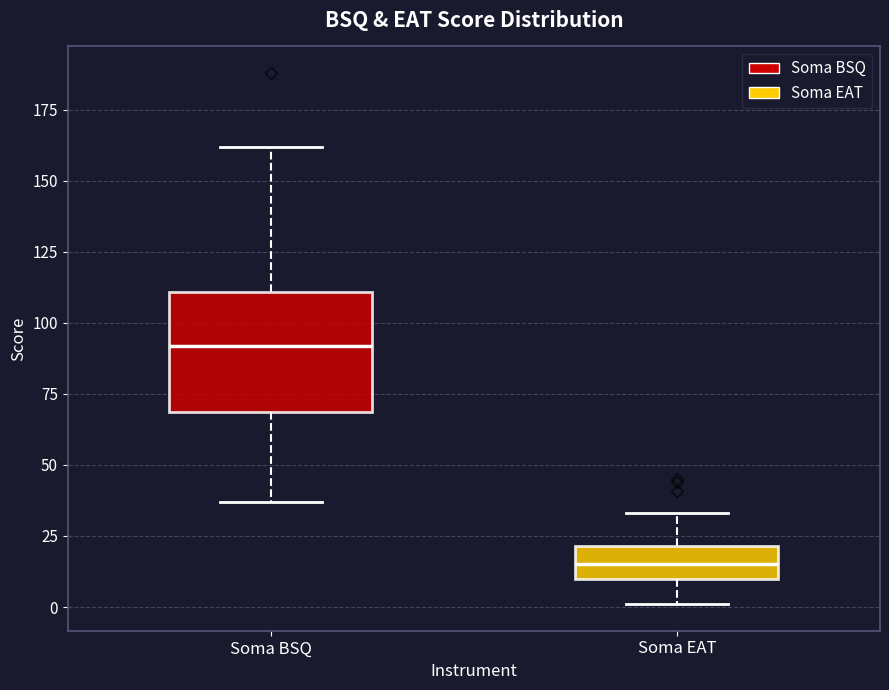

Reading left to right, transcribe this box plot: for each box, give where its median line is, the range the box spans, and where its two whiskers end, as read against the y-axis. The values are not printed on the chart, so give them approximately, as read against the axis.

Soma BSQ: median 90, box 70 to 110, whiskers 35 to 160
Soma EAT: median 15, box 10 to 20, whiskers 0 to 35